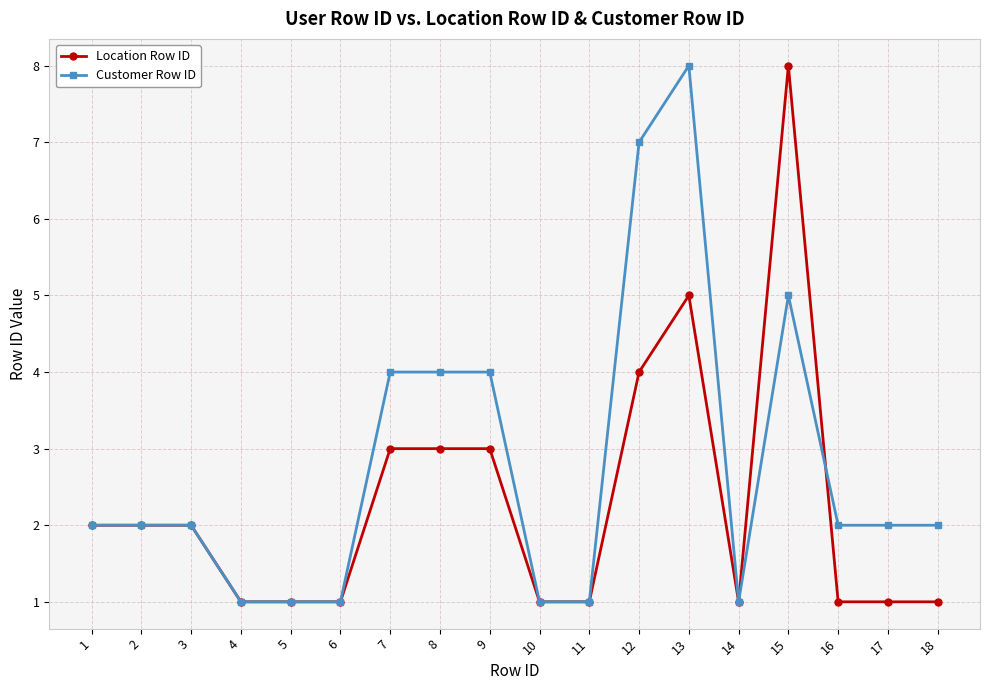

Which series ends up on top after the final intersection of Customer Row ID and Location Row ID?

Customer Row ID